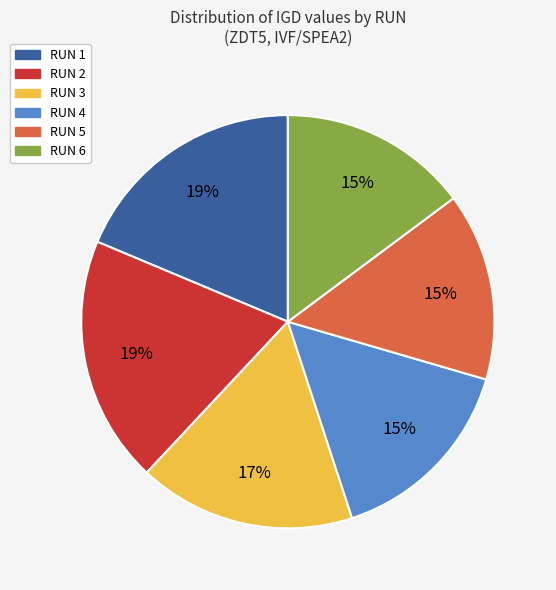

What percentage is the RUN 1 slice, to the nearest percent?

19%